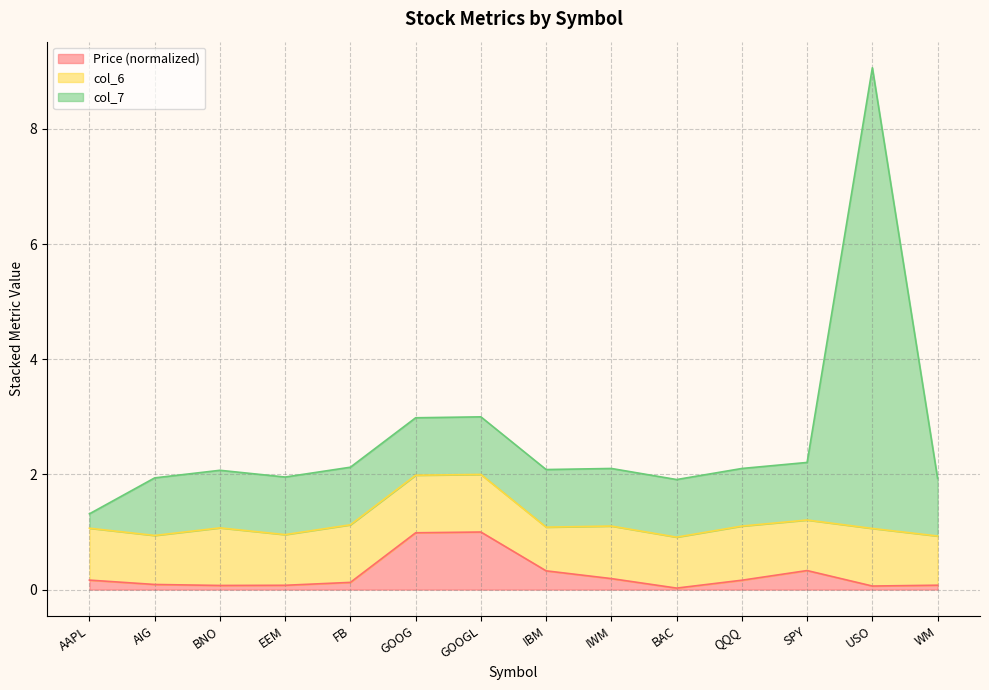

True or false: col_7 and Price (col_2) intersect in this chart.

False